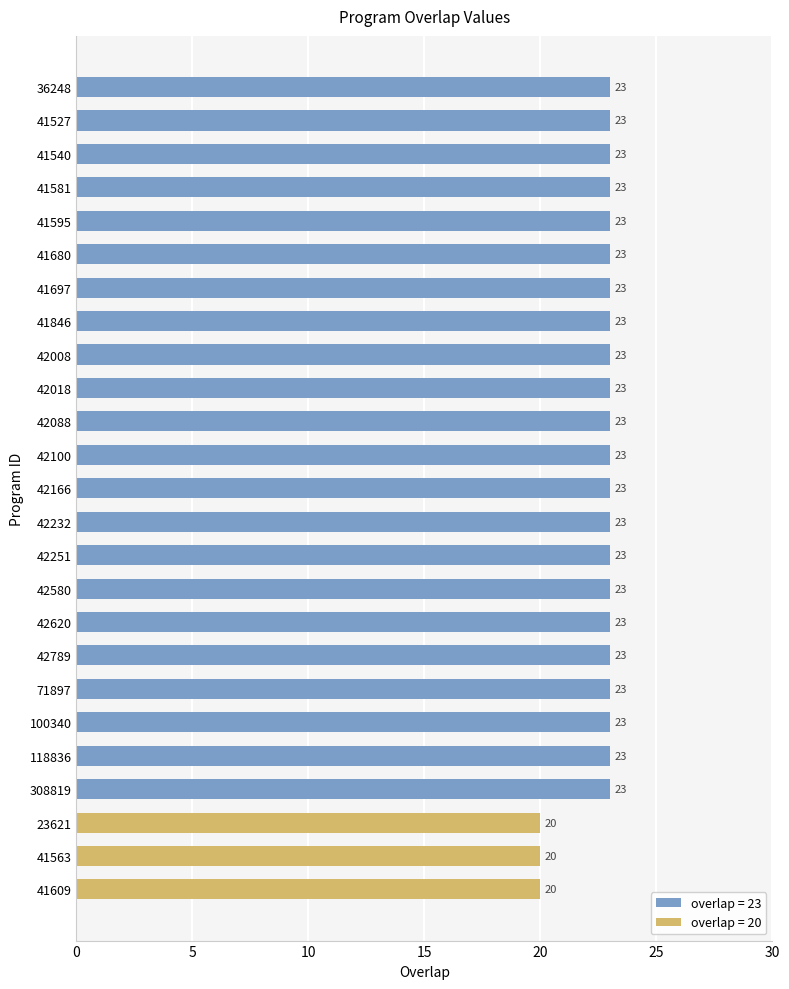

Reading bottom to top, what are all the values shown in this chart?

20	20	20	23	23	23	23	23	23	23	23	23	23	23	23	23	23	23	23	23	23	23	23	23	23